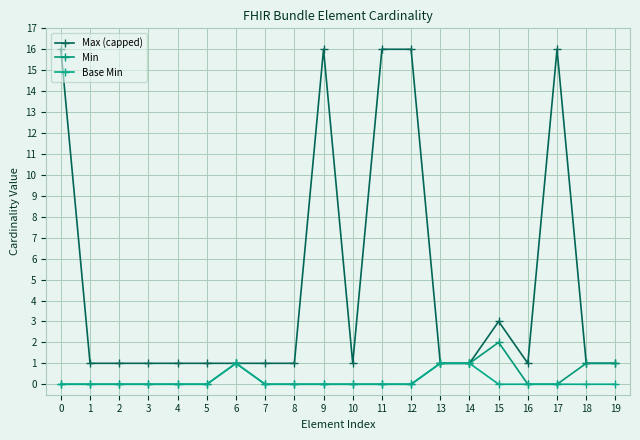

List the series in order of their peak value, highest first.

Max (capped), Min, Base Min